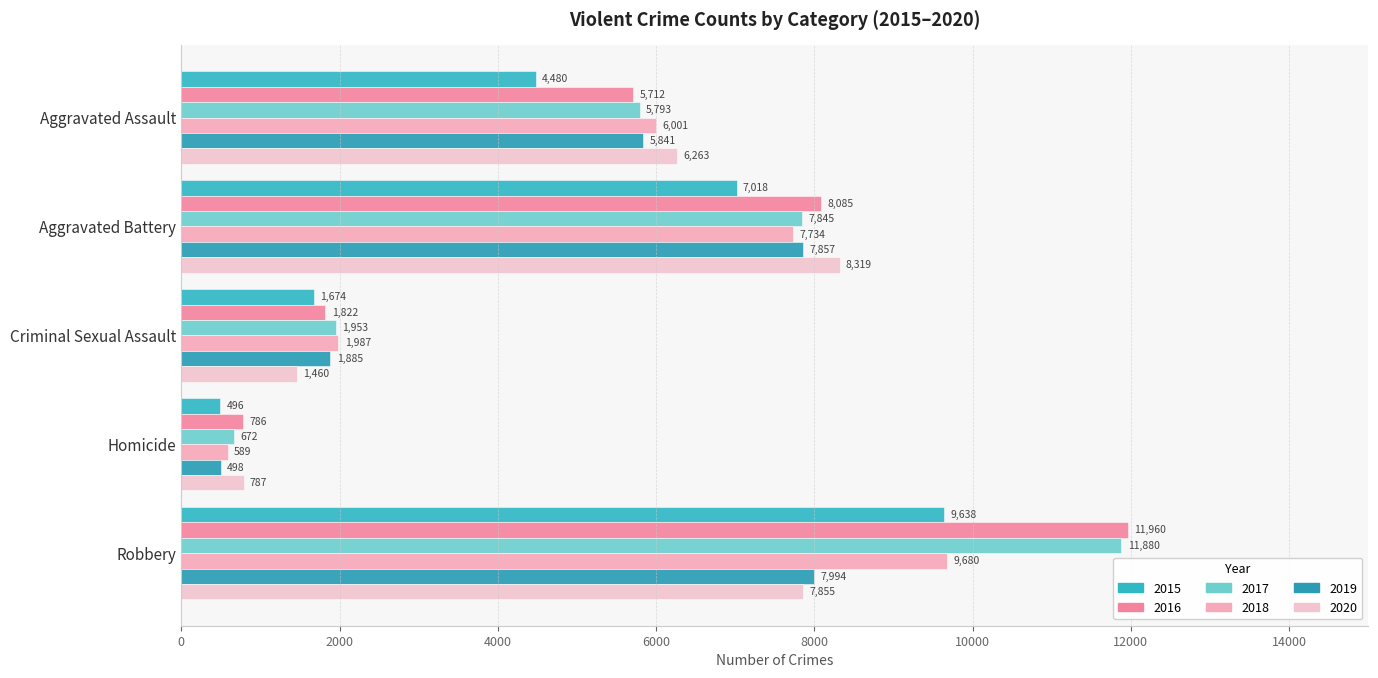

How many series are shown in this chart?

6